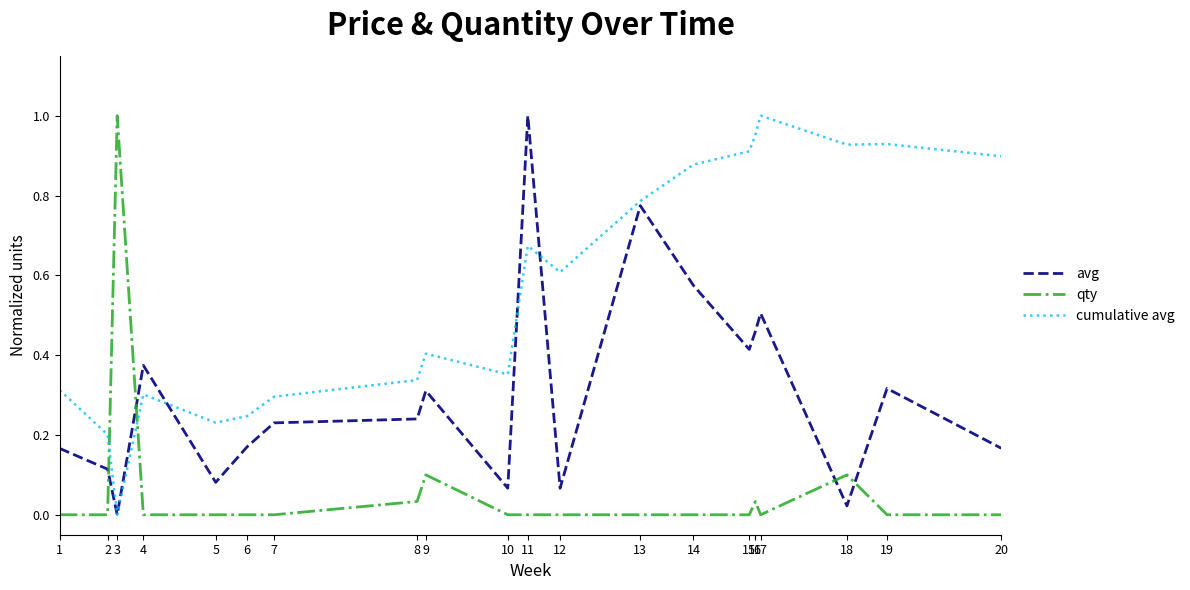

At which label does cumulative avg reach its peak?

17